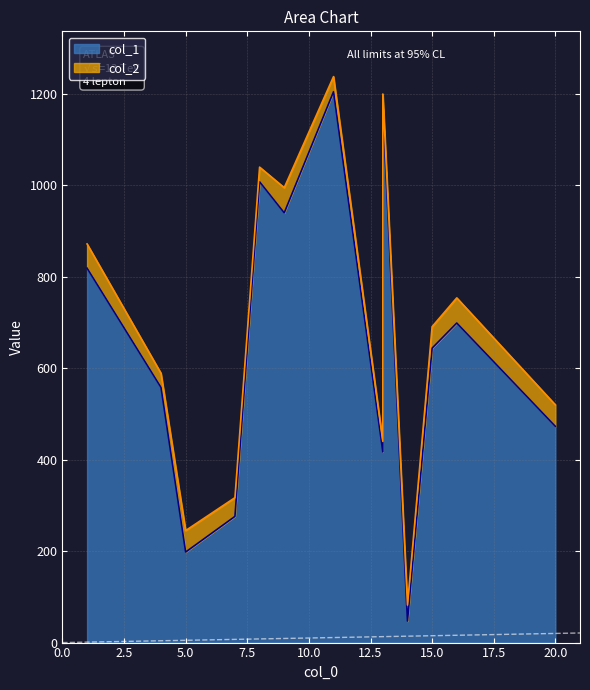

Rank the series at 16 from lowest to highest value.

col_1, col_2